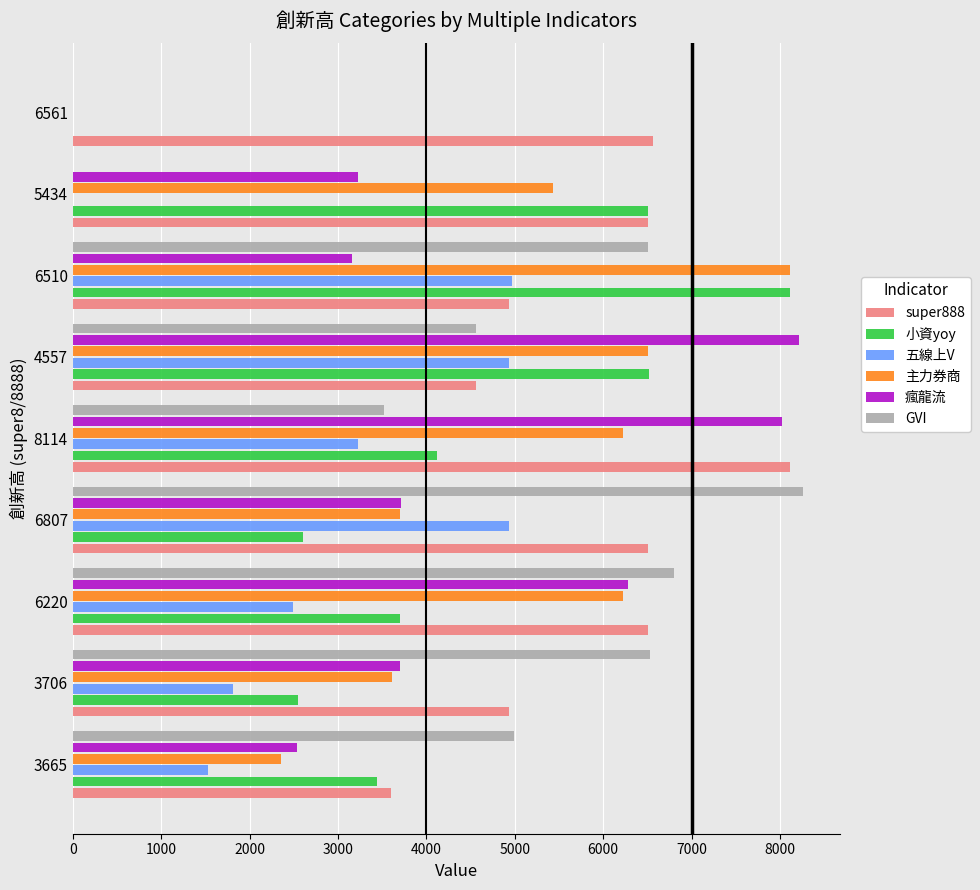

True or false: 五線上V has a value of 0 at 6561.

True